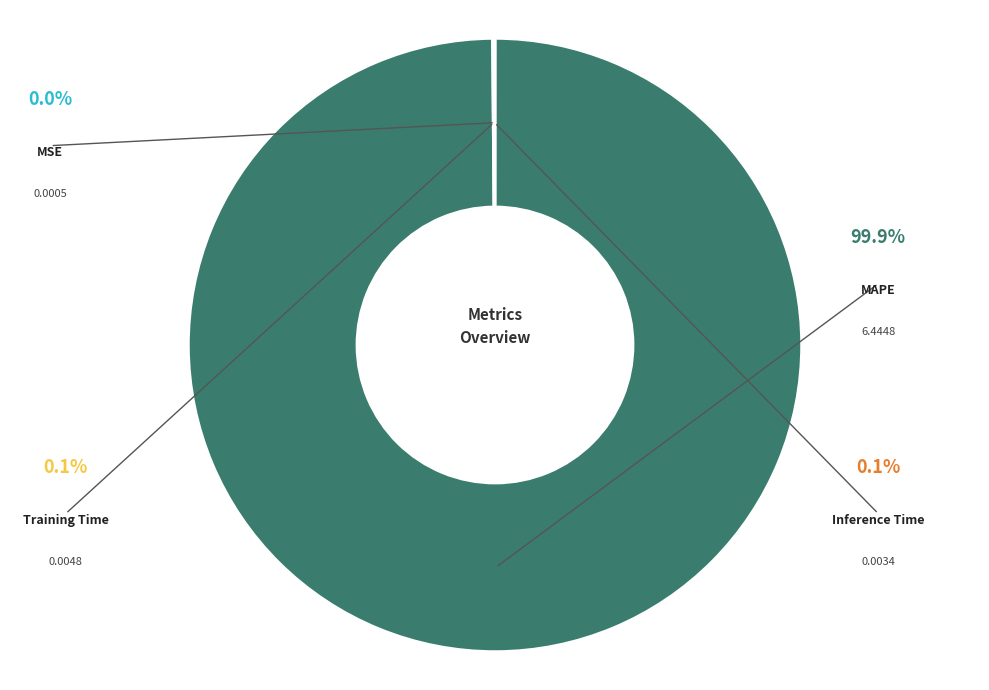

Is it true that MSE is 8% of the pie?

False